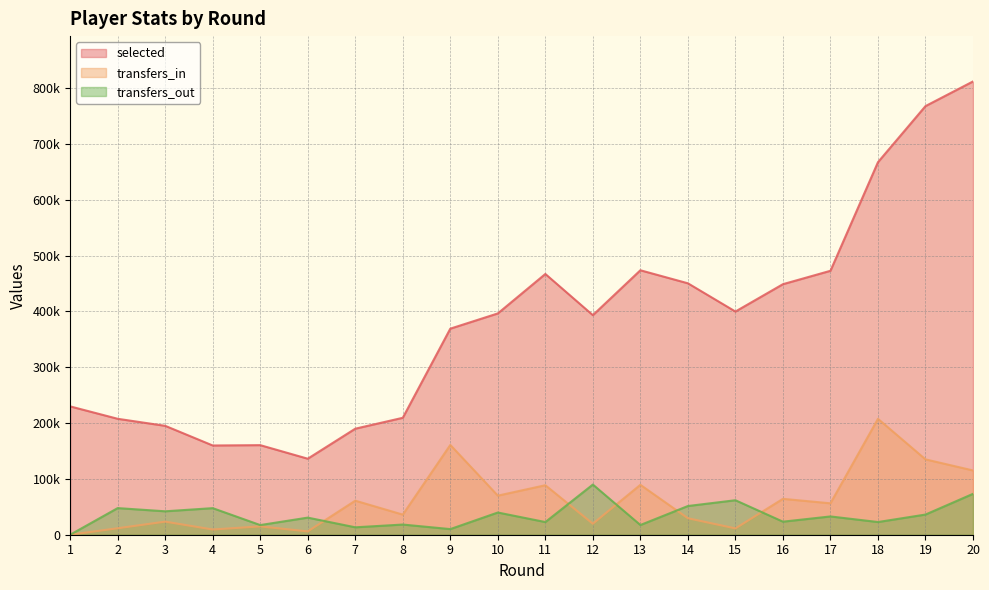

True or false: transfers_in and selected cross at least once.

False